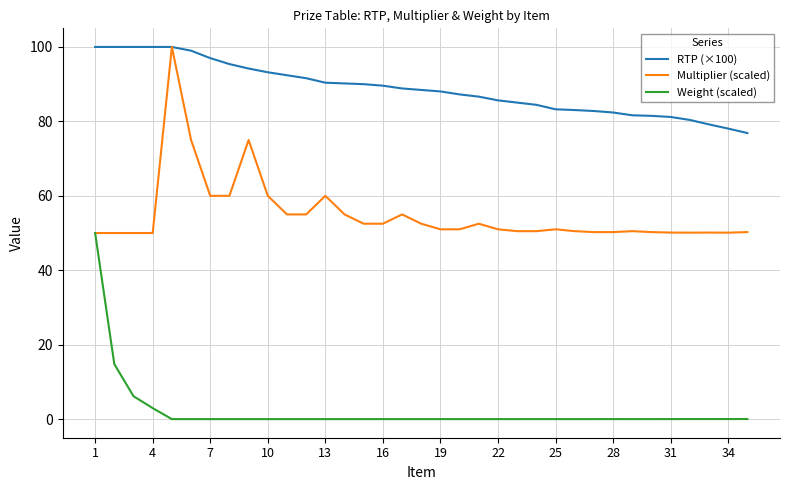

At how many categories does at least one series exceed 96?

7